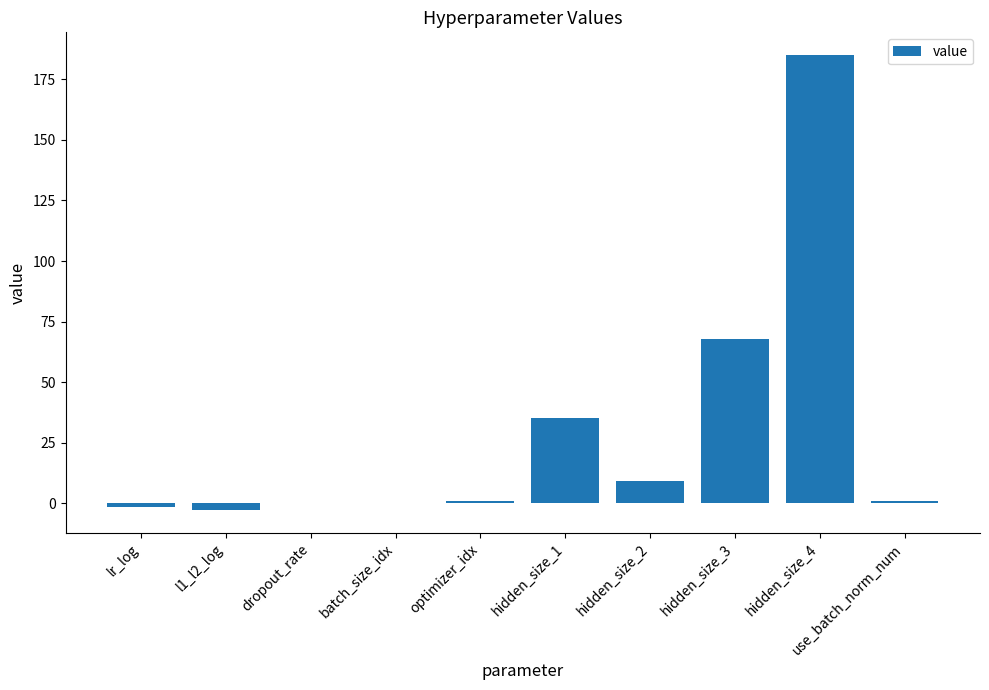

What is the sum of all values?

294.8